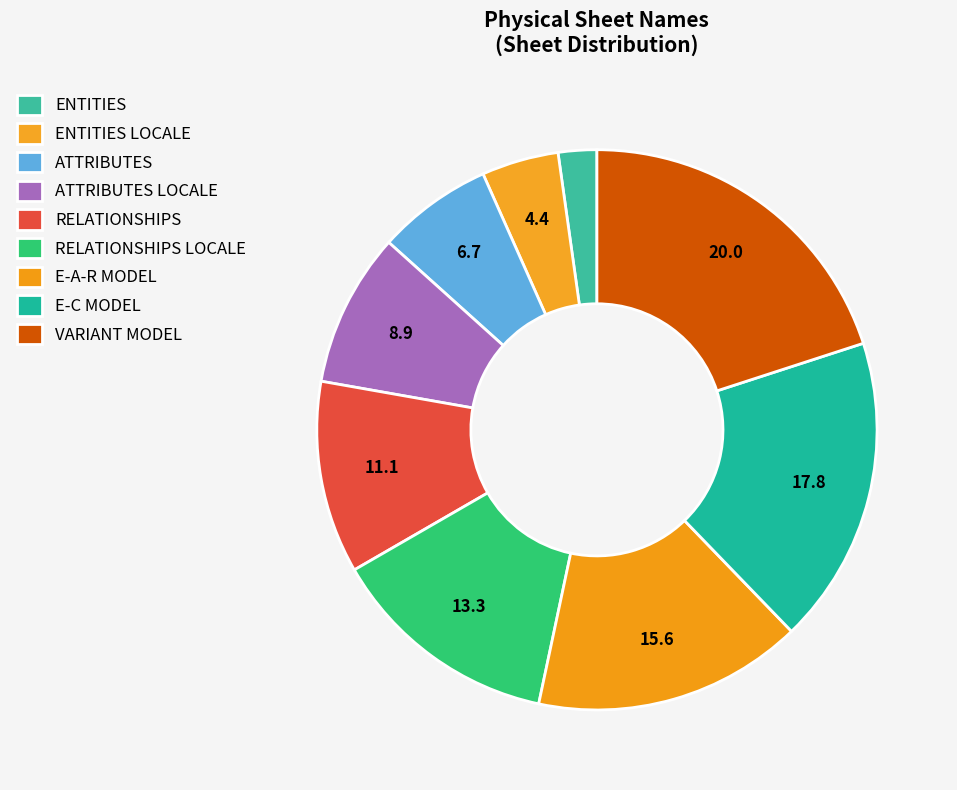

Count the number of slices in the pie.

9